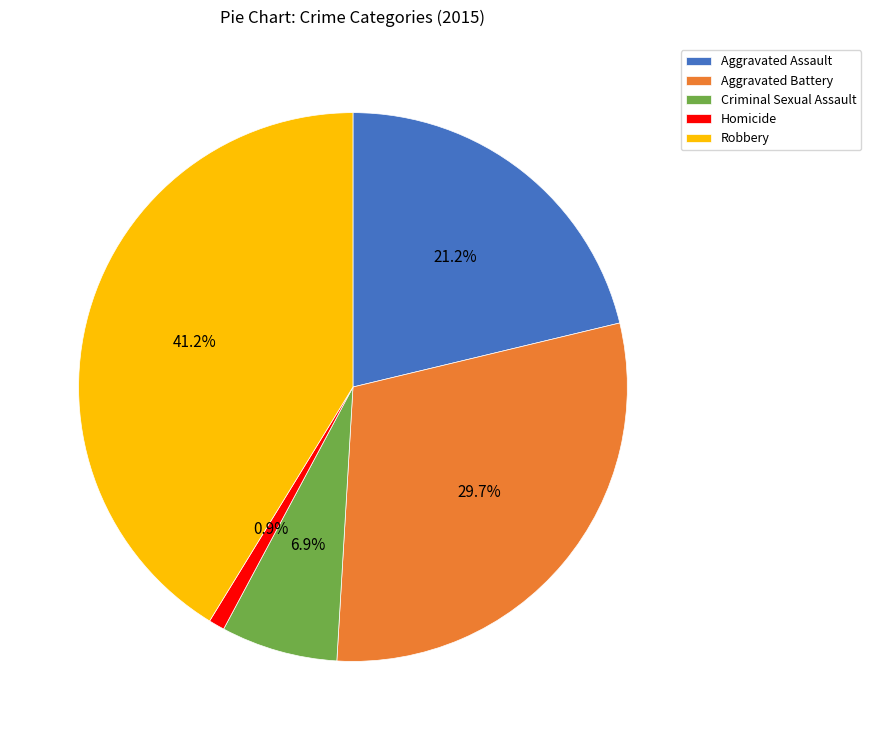

What percentage is the Robbery slice, to the nearest percent?

41%